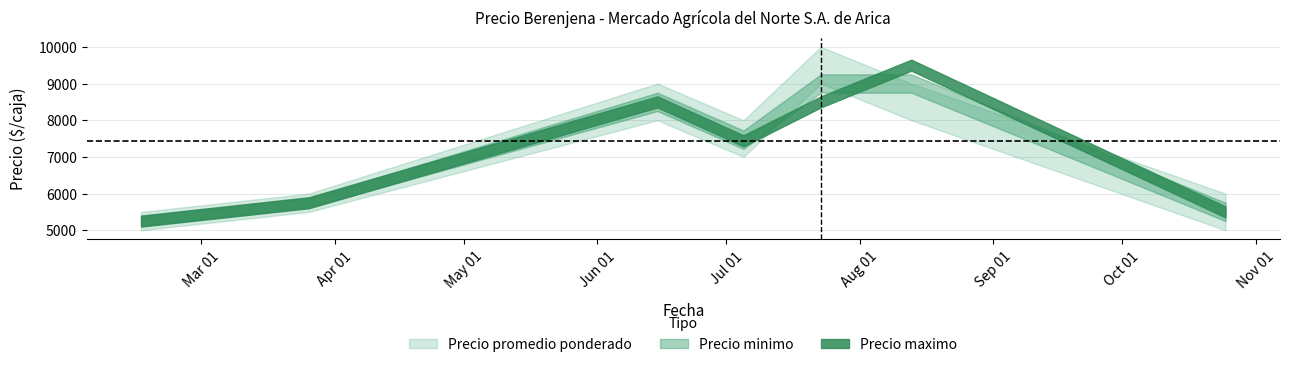

At which category is the sum across all series the highest?

2021-07-23